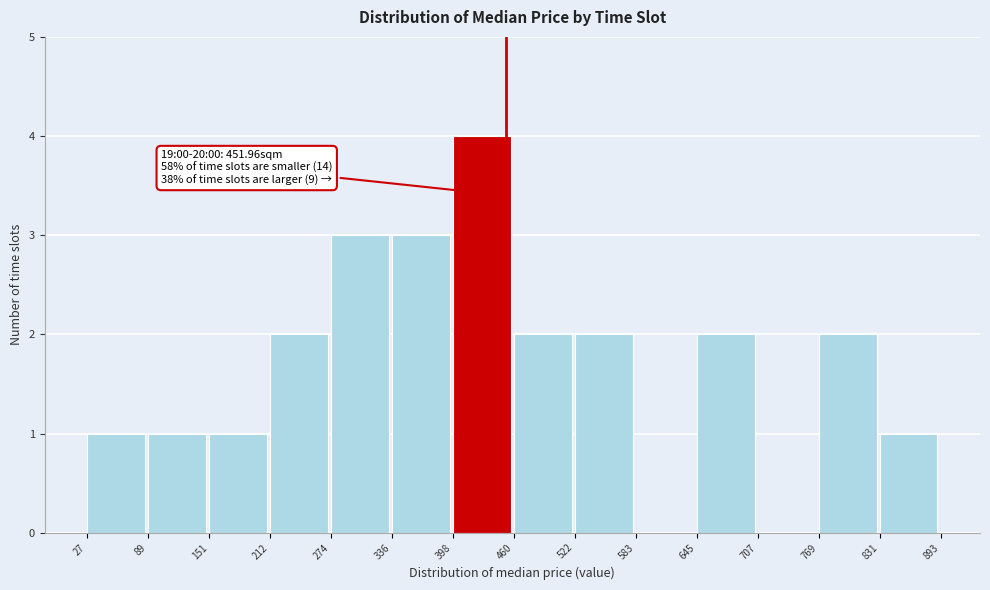

Which range on the x-axis has the tallest bar?

398 to 460